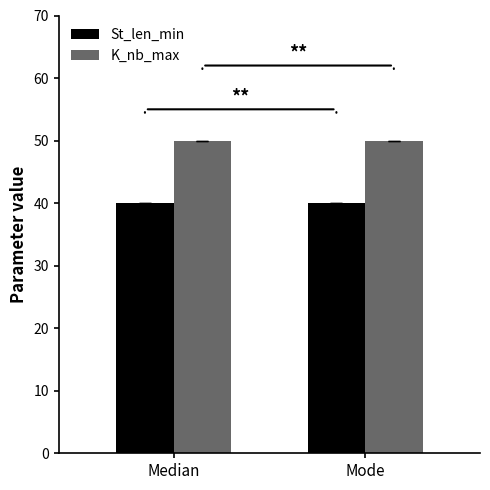

What position from the right is Mode?

1